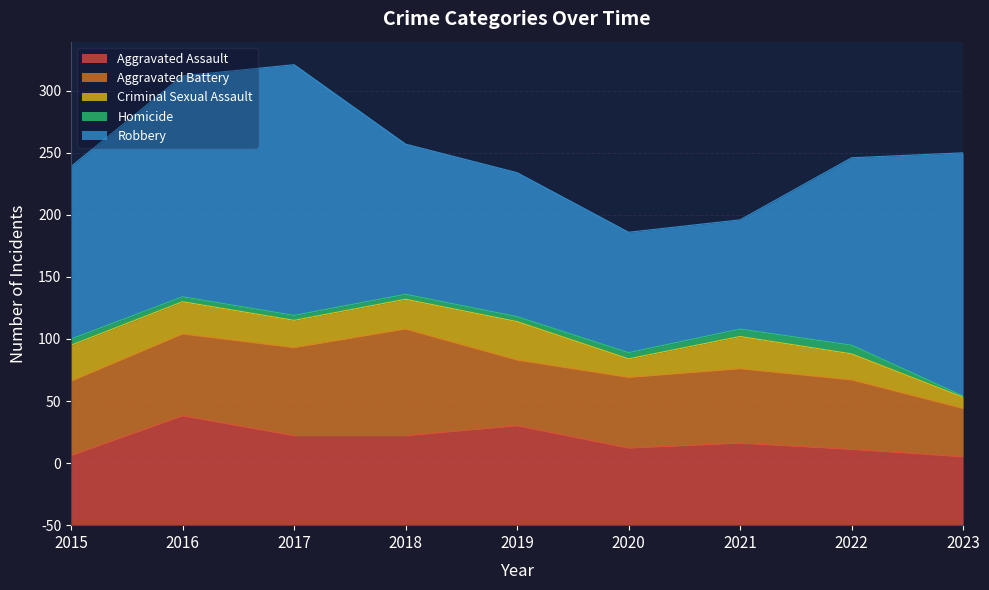

What is the value of the Criminal Sexual Assault point at the 1st from the left?

29